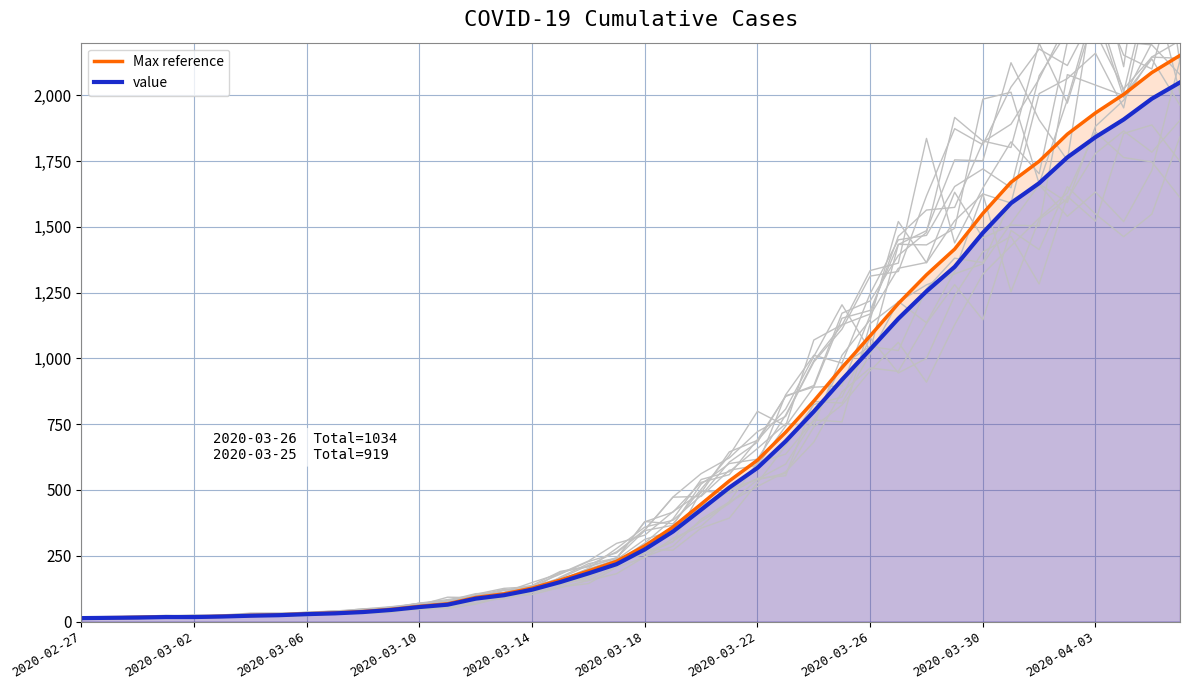

How many values in the value series exceed 274?

19